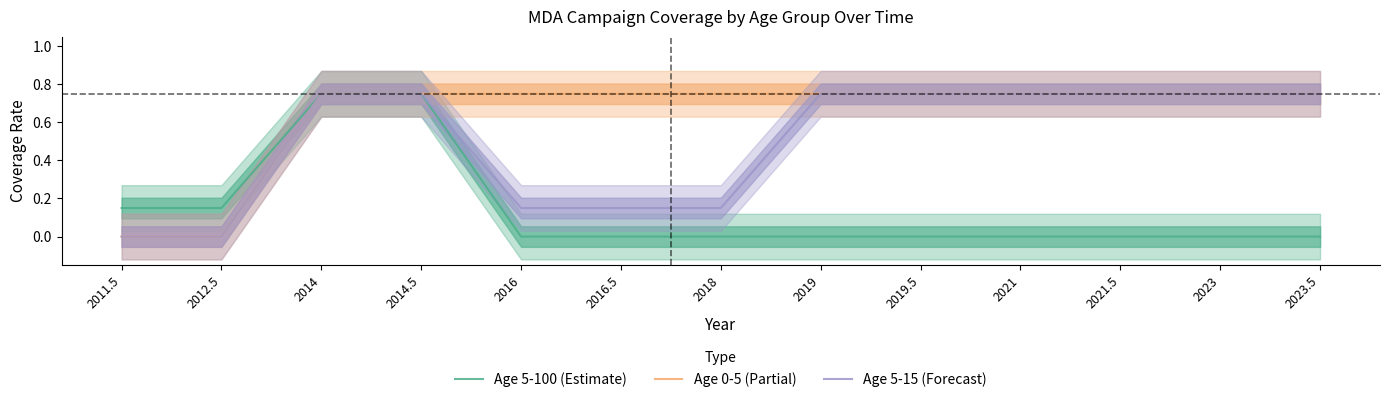

The value of Age 5-100 (Estimate) at 2012.5 is 0.2. True or false?

False